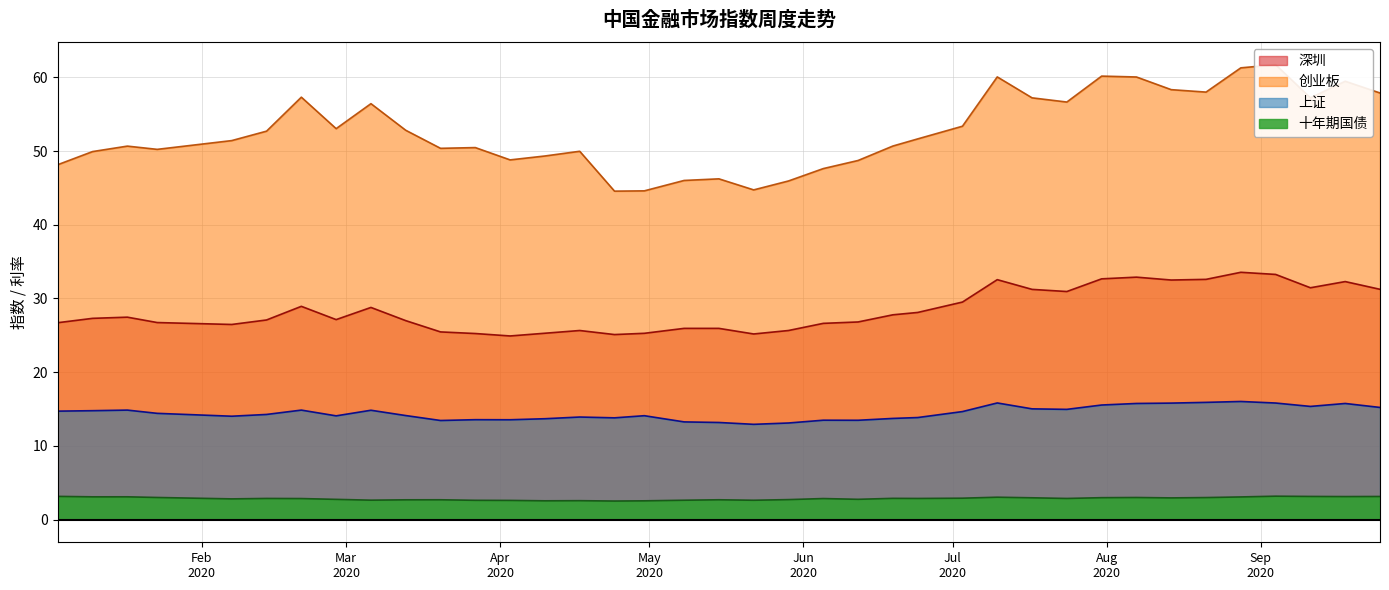

Where is the first local maximum for 创业板?

2020-01-17